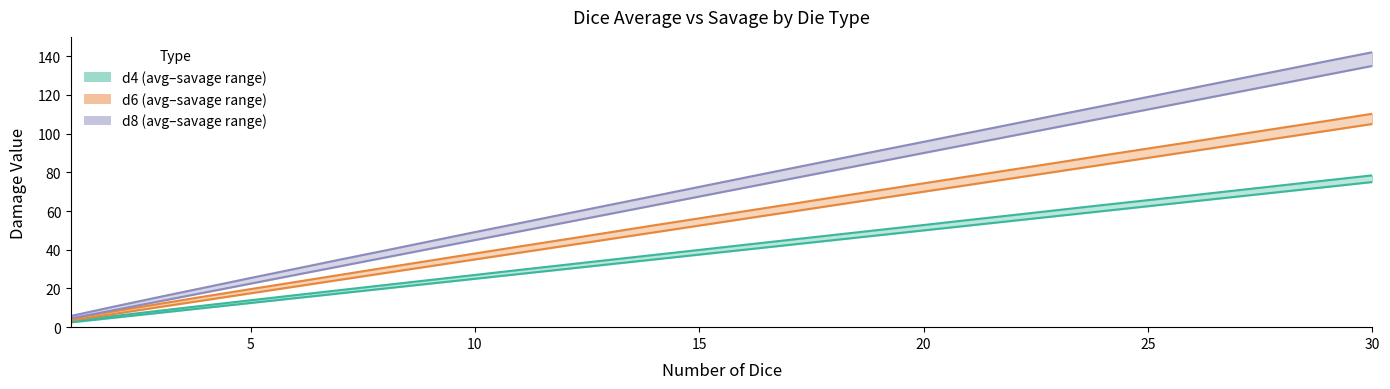

True or false: savage of d8 and average of d6 intersect in this chart.

False